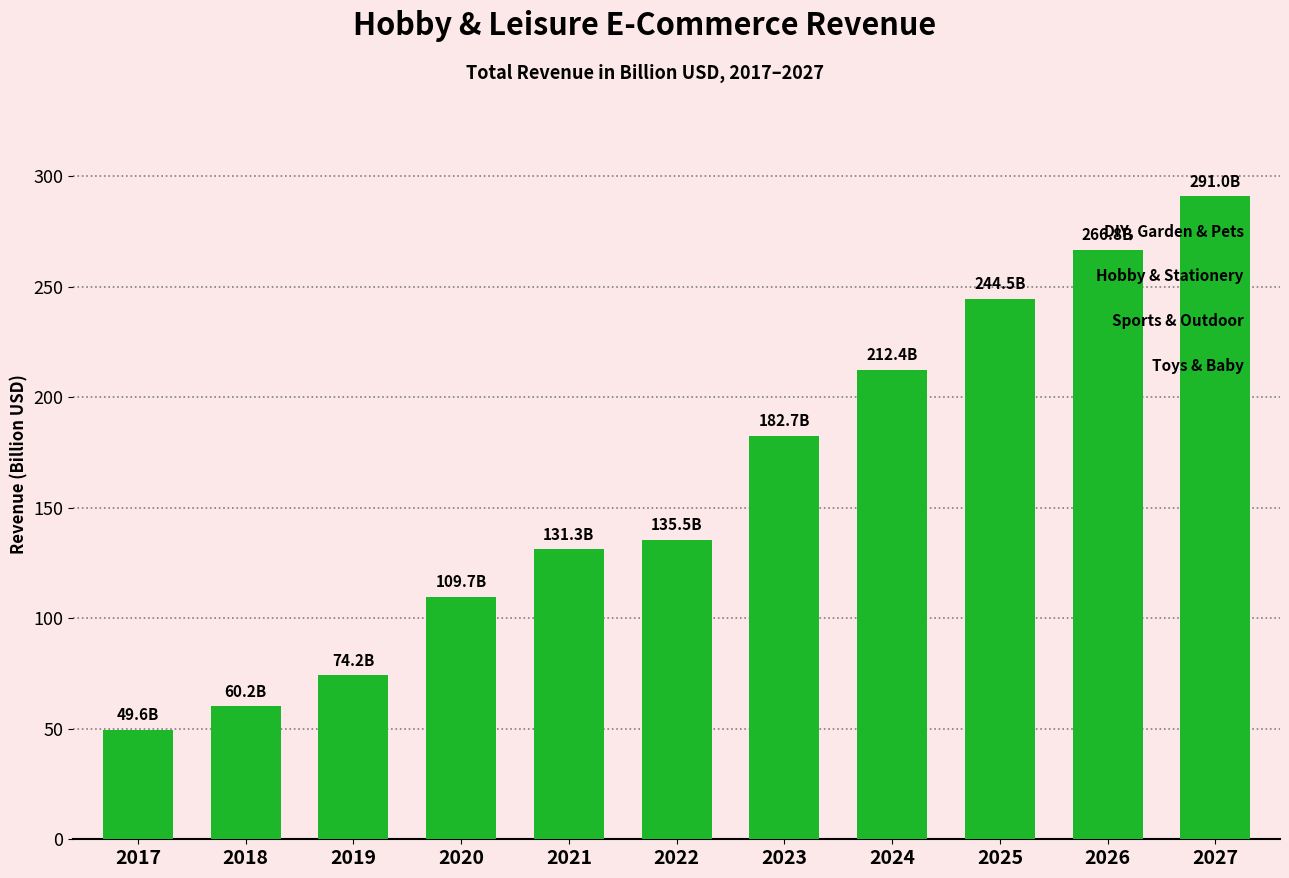

How many bars are there in total?

11